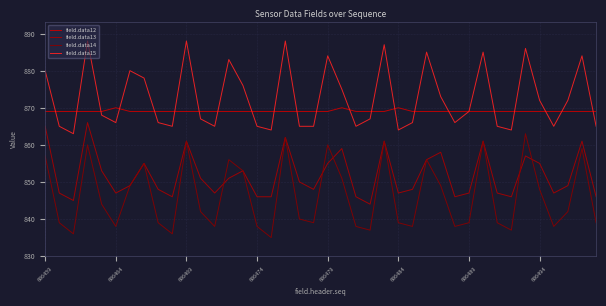

What is the minimum value shown in the chart?

835